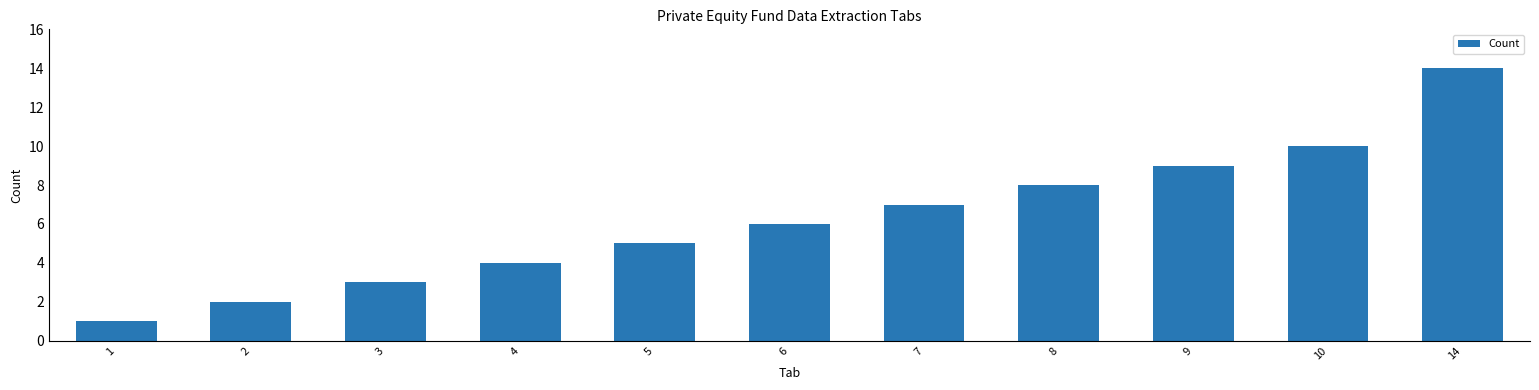

Does the chart contain any negative values?

No